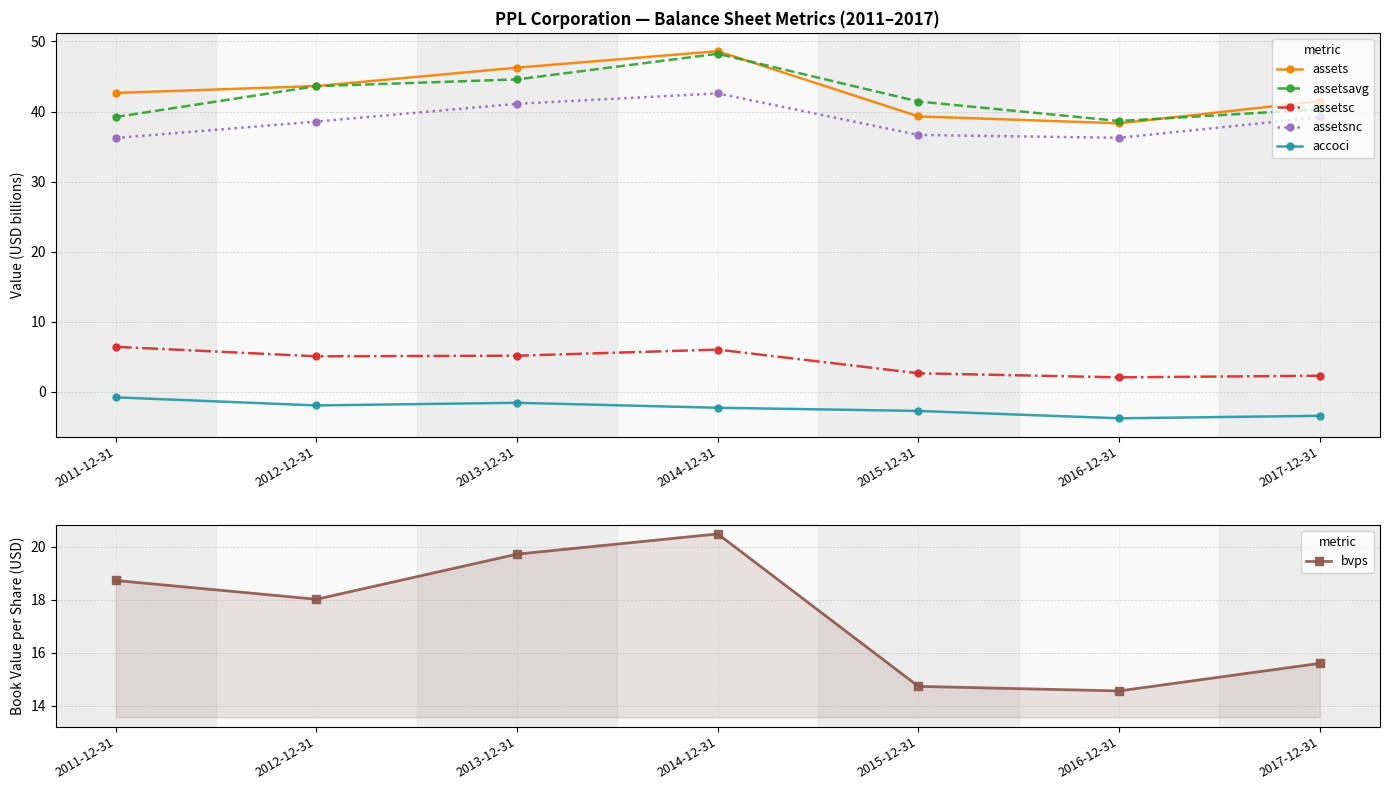

At which category does the chart reach its minimum across all series?

2016-12-31